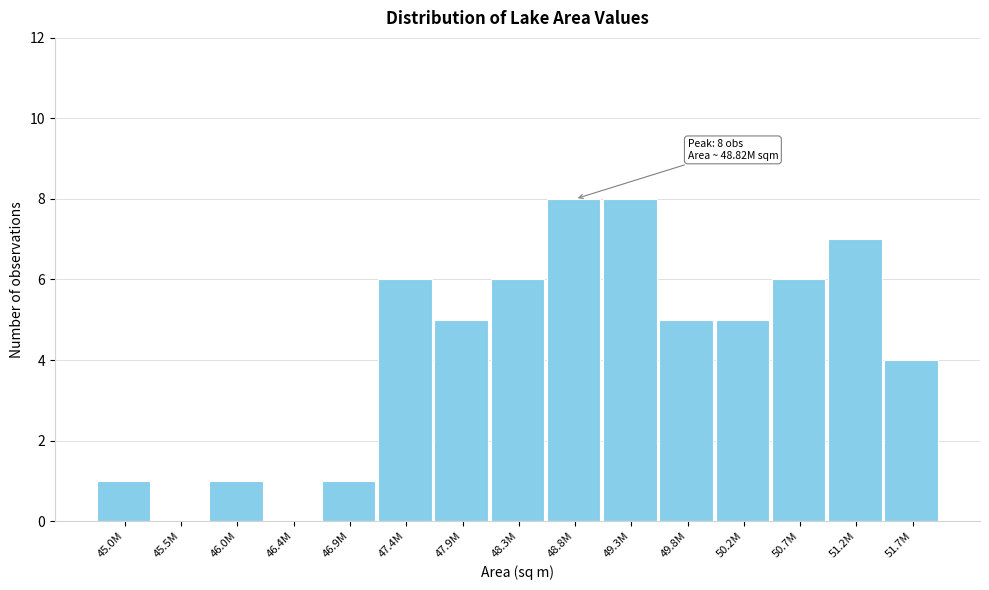

Reading left to right, list all the values displayed in this chart.

45.0M=1	45.5M=0	46.0M=1	46.4M=0	46.9M=1	47.4M=6	47.9M=5	48.3M=6	48.8M=8	49.3M=8	49.8M=5	50.2M=5	50.7M=6	51.2M=7	51.7M=4